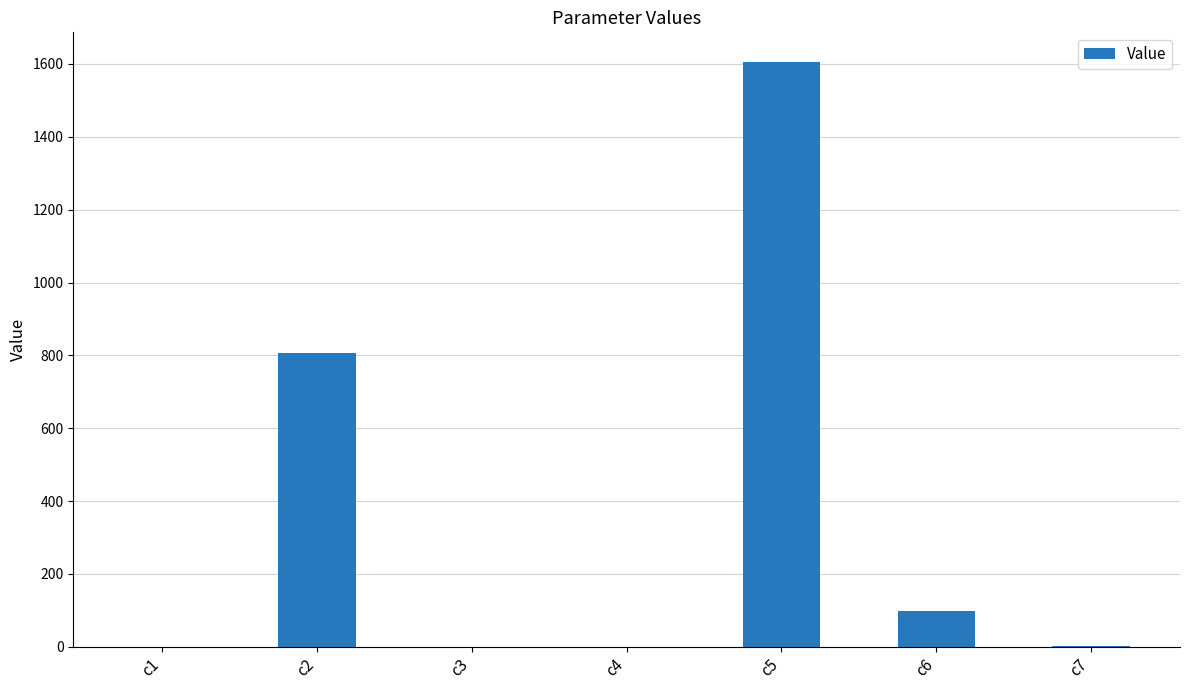

The chart shows a value of 0.6 at c4. True or false?

True